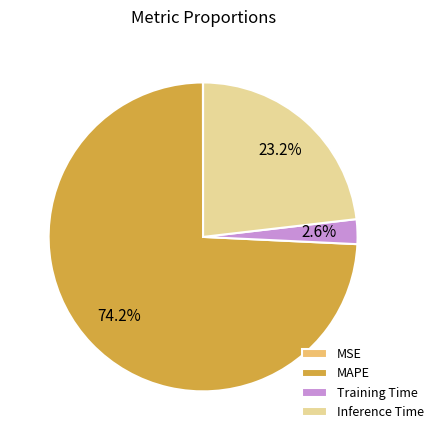

Combined, do MAPE and Inference Time account for over 50%?

Yes